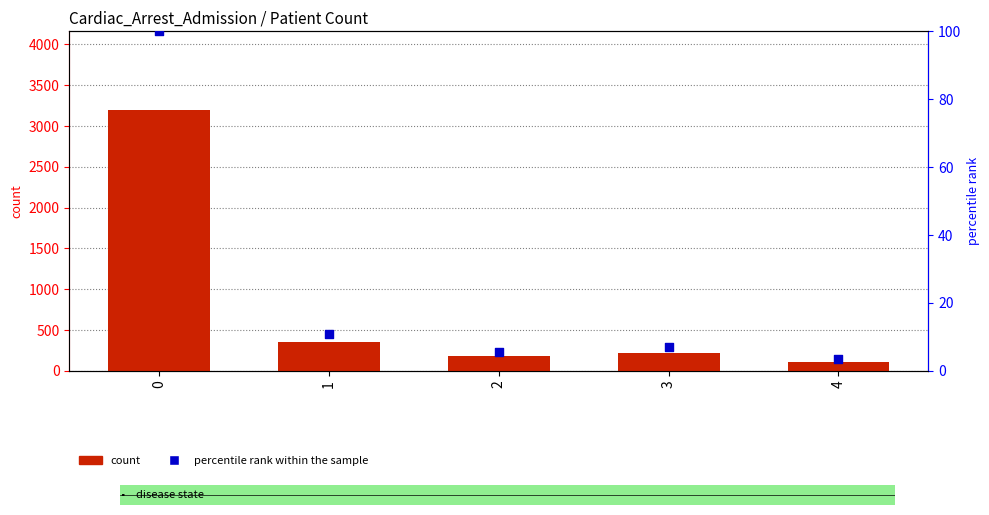

Which series reaches the minimum Y coordinate?

percentile rank within the sample